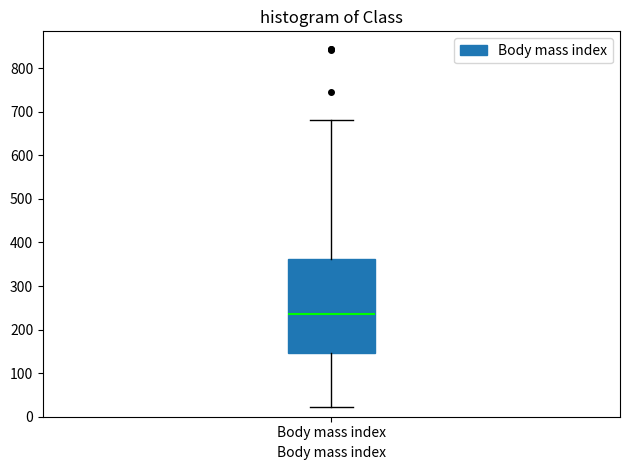

Read this box plot against the y-axis: the position of the median line, the range covered by the box, and the ends of both whiskers. The values are not printed on the chart, so give them approximately, as read against the axis.

median 240, box 150 to 360, whiskers 20 to 680